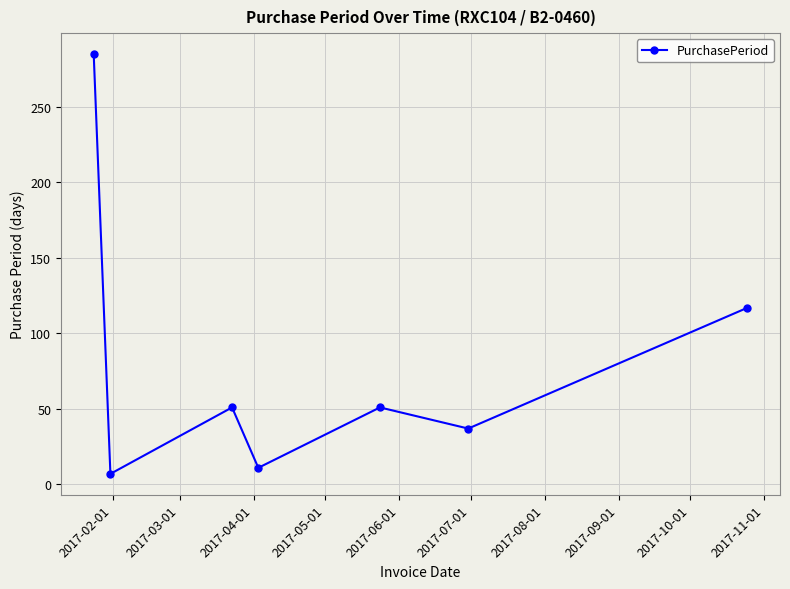

How many points are higher than both their immediate neighbors (excluding endpoints)?

2